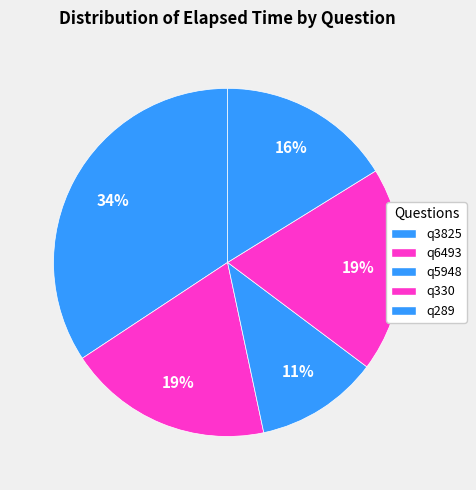

How many segments does this pie chart have?

5